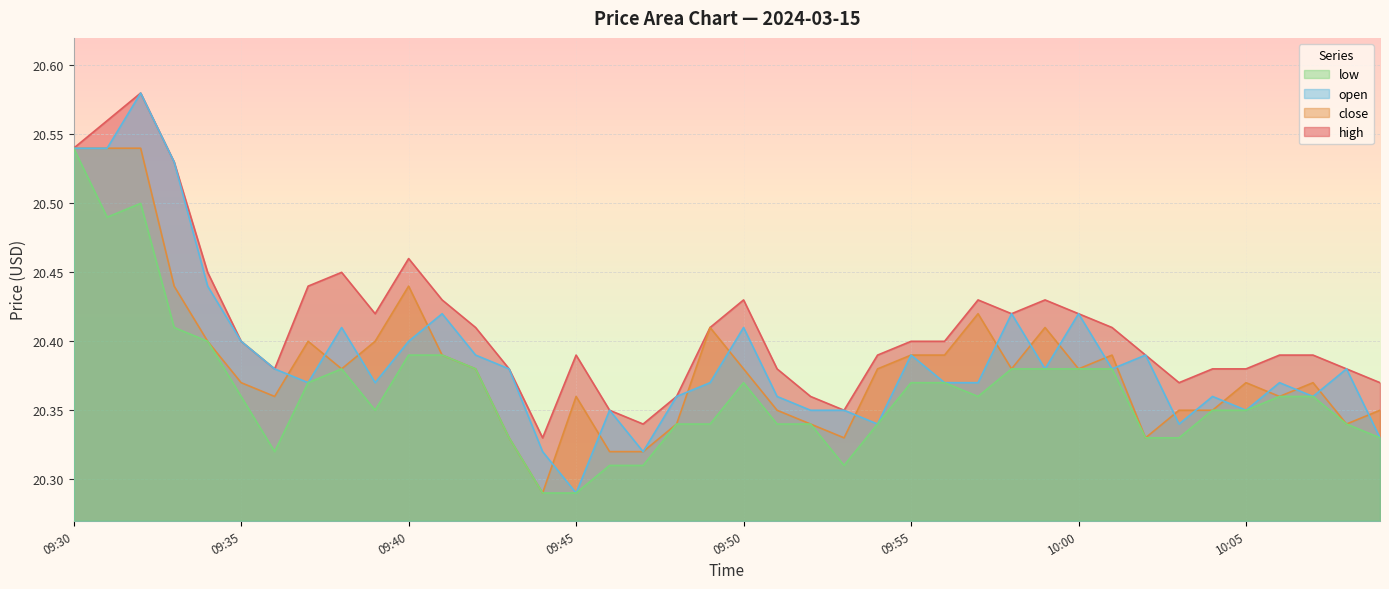

Reading left to right, extract all data points from this chart.

high: 09:30=20.5	09:31=20.6	09:32=20.6	09:33=20.5	09:34=20.4	09:35=20.4	09:36=20.4	09:37=20.4	09:38=20.4	09:39=20.4	09:40=20.5	09:41=20.4	09:42=20.4	09:43=20.4	09:44=20.3	09:45=20.4	09:46=20.4	09:47=20.3	09:48=20.4	09:49=20.4	09:50=20.4	09:51=20.4	09:52=20.4	09:53=20.4	09:54=20.4	09:55=20.4	09:56=20.4	09:57=20.4	09:58=20.4	09:59=20.4	10:00=20.4	10:01=20.4	10:02=20.4	10:03=20.4	10:04=20.4	10:05=20.4	10:06=20.4	10:07=20.4	10:08=20.4	10:09=20.4
close: 09:30=20.5	09:31=20.5	09:32=20.5	09:33=20.4	09:34=20.4	09:35=20.4	09:36=20.4	09:37=20.4	09:38=20.4	09:39=20.4	09:40=20.4	09:41=20.4	09:42=20.4	09:43=20.3	09:44=20.3	09:45=20.4	09:46=20.3	09:47=20.3	09:48=20.3	09:49=20.4	09:50=20.4	09:51=20.4	09:52=20.3	09:53=20.3	09:54=20.4	09:55=20.4	09:56=20.4	09:57=20.4	09:58=20.4	09:59=20.4	10:00=20.4	10:01=20.4	10:02=20.3	10:03=20.4	10:04=20.4	10:05=20.4	10:06=20.4	10:07=20.4	10:08=20.3	10:09=20.4
open: 09:30=20.5	09:31=20.5	09:32=20.6	09:33=20.5	09:34=20.4	09:35=20.4	09:36=20.4	09:37=20.4	09:38=20.4	09:39=20.4	09:40=20.4	09:41=20.4	09:42=20.4	09:43=20.4	09:44=20.3	09:45=20.3	09:46=20.4	09:47=20.3	09:48=20.4	09:49=20.4	09:50=20.4	09:51=20.4	09:52=20.4	09:53=20.4	09:54=20.3	09:55=20.4	09:56=20.4	09:57=20.4	09:58=20.4	09:59=20.4	10:00=20.4	10:01=20.4	10:02=20.4	10:03=20.3	10:04=20.4	10:05=20.4	10:06=20.4	10:07=20.4	10:08=20.4	10:09=20.3
low: 09:30=20.5	09:31=20.5	09:32=20.5	09:33=20.4	09:34=20.4	09:35=20.4	09:36=20.3	09:37=20.4	09:38=20.4	09:39=20.4	09:40=20.4	09:41=20.4	09:42=20.4	09:43=20.3	09:44=20.3	09:45=20.3	09:46=20.3	09:47=20.3	09:48=20.3	09:49=20.3	09:50=20.4	09:51=20.3	09:52=20.3	09:53=20.3	09:54=20.3	09:55=20.4	09:56=20.4	09:57=20.4	09:58=20.4	09:59=20.4	10:00=20.4	10:01=20.4	10:02=20.3	10:03=20.3	10:04=20.4	10:05=20.4	10:06=20.4	10:07=20.4	10:08=20.3	10:09=20.3